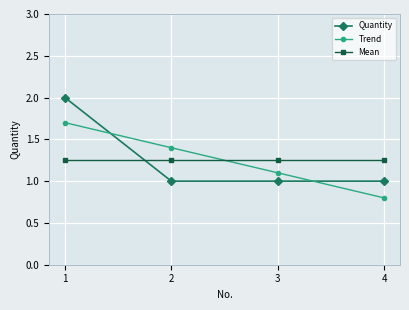

How many intersections are there between Trend and Quantity?

2